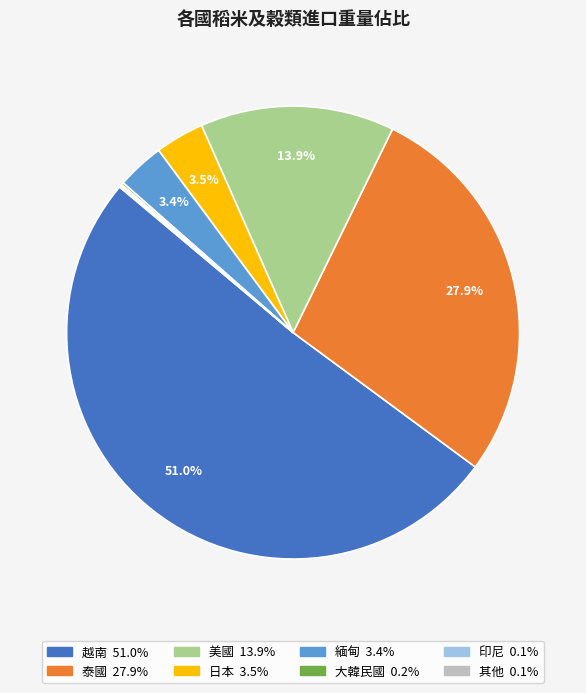

Is there any slice that represents more than half of the pie?

Yes